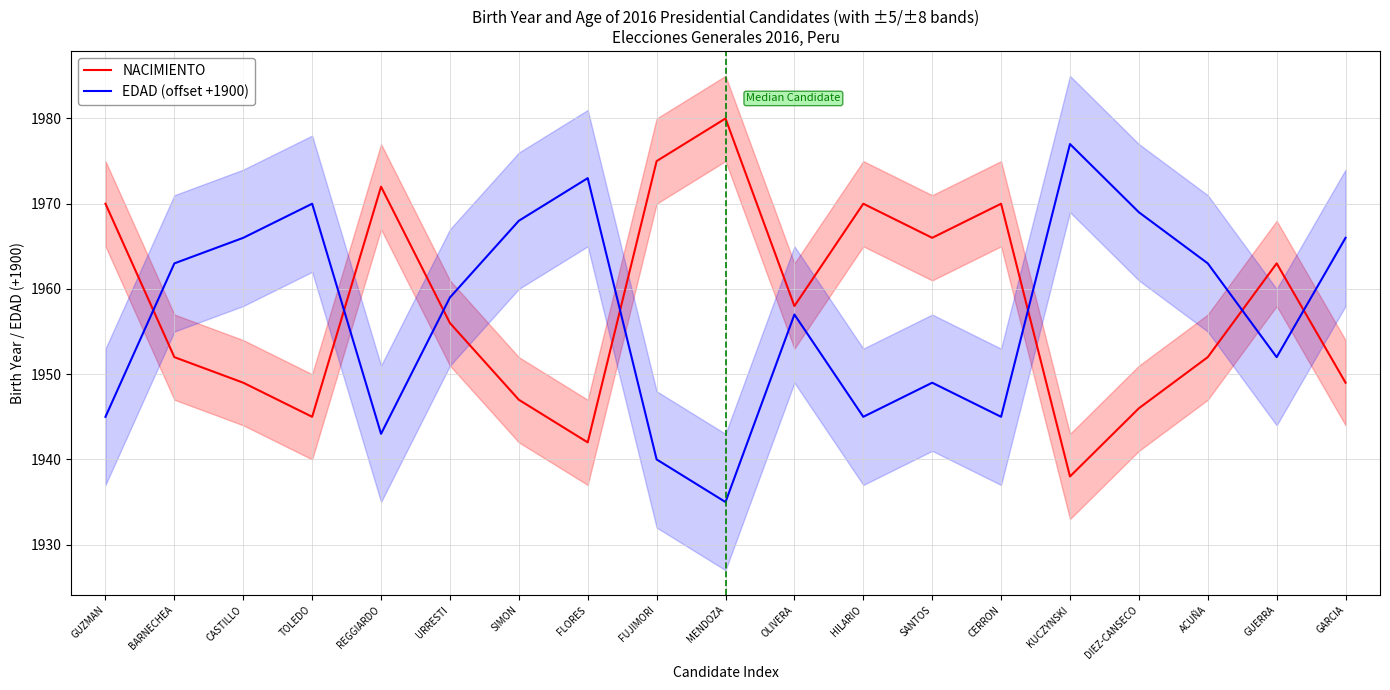

Count the number of categories in the chart.

19